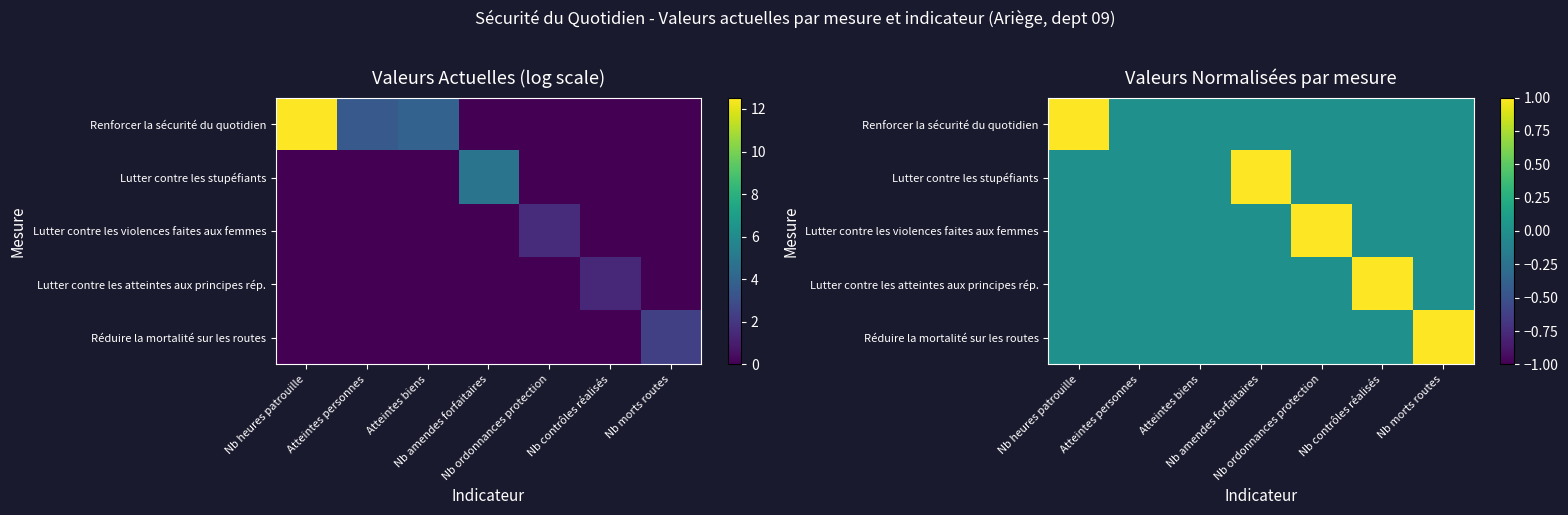

At which category is the sum across all series the highest?

Nb heures patrouille